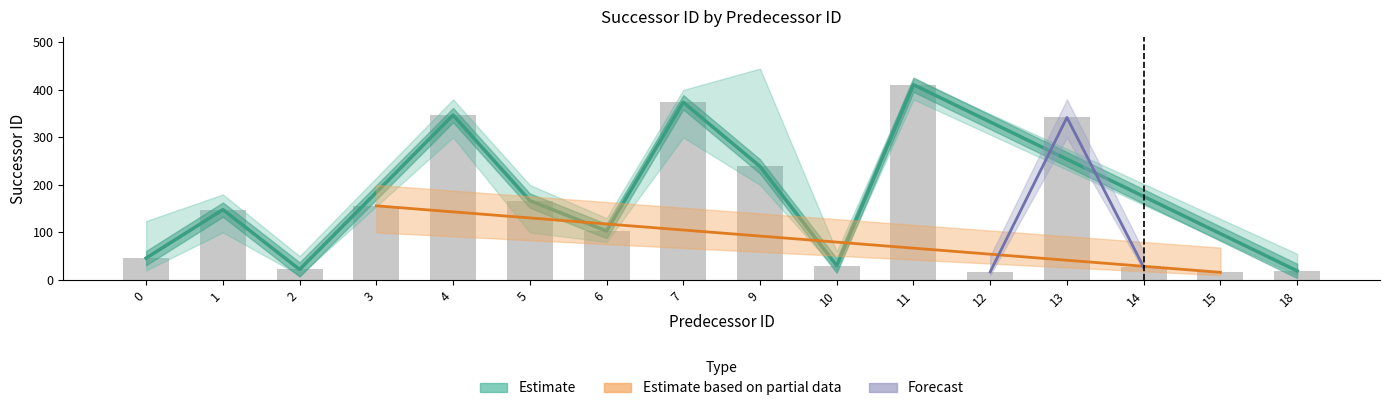

At how many categories does at least one series exceed 98?

10